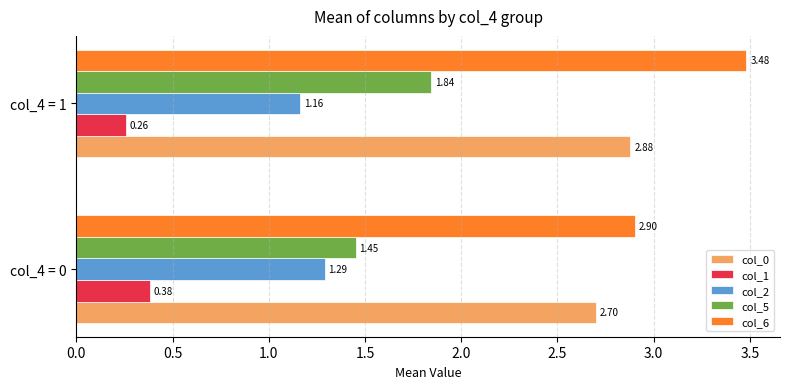

At which category is the sum across all series the highest?

col_4 = 1